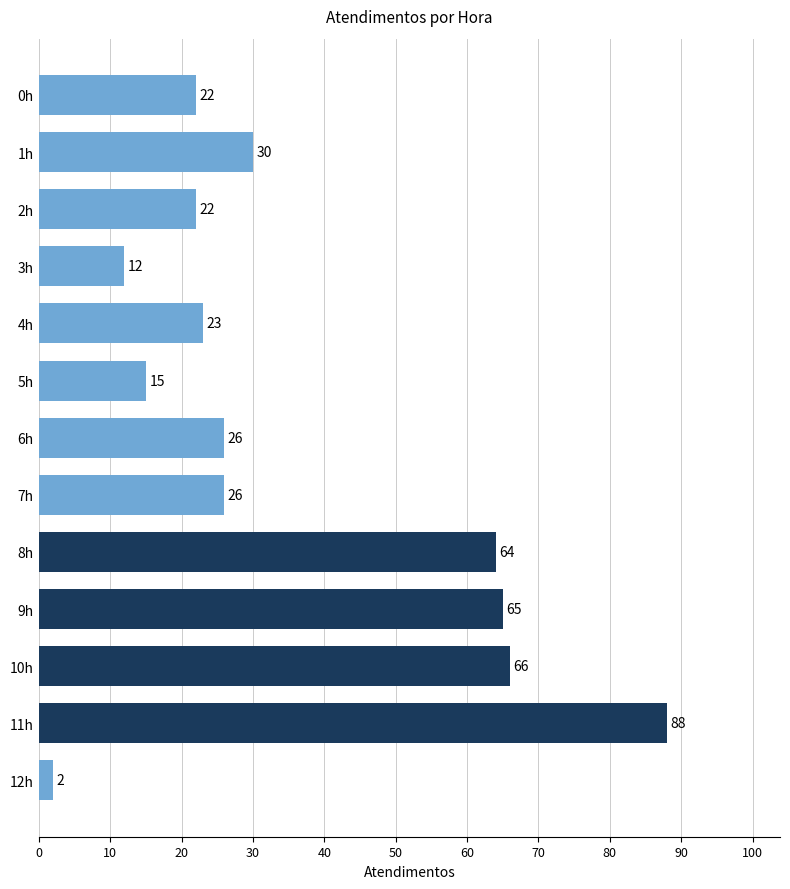

How many categories are shown in the chart?

13